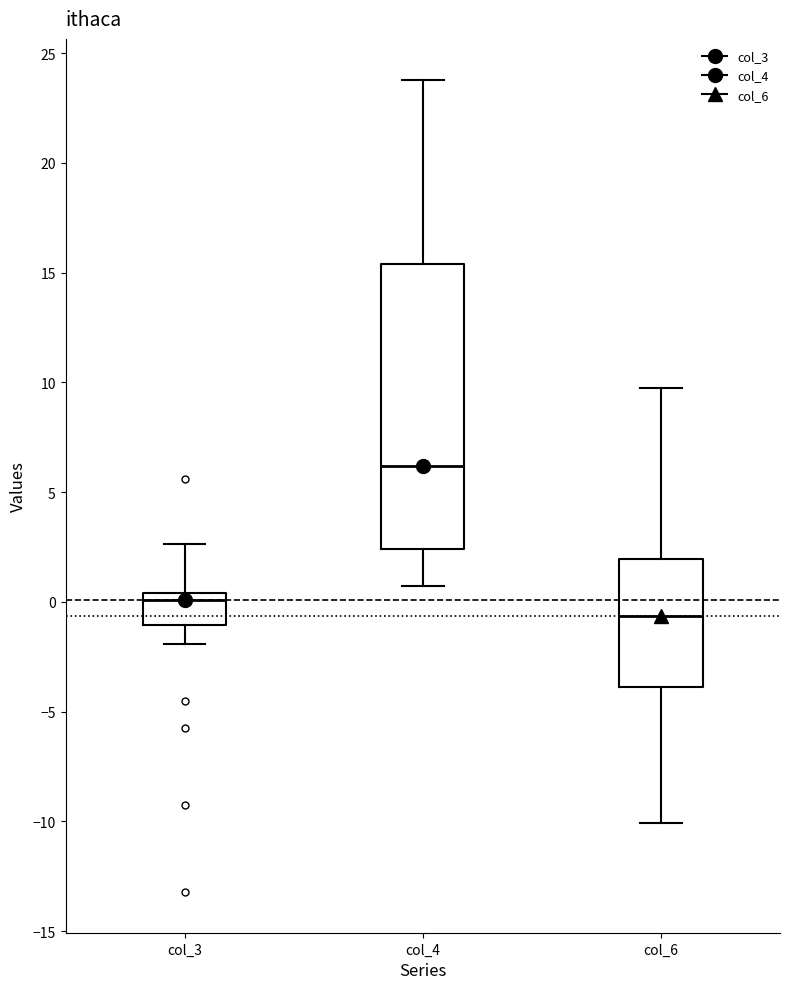

Reading left to right, read every box against the y-axis: the position of its median line, the range the box covers, and the ends of its whiskers. The values are not printed on the chart, so give them approximately, as read against the axis.

col_3: median 0.0, box -1.0 to 0.5, whiskers -2.0 to 2.5
col_4: median 6.0, box 2.5 to 15.5, whiskers 0.5 to 24.0
col_6: median -0.5, box -4.0 to 2.0, whiskers -10.0 to 10.0